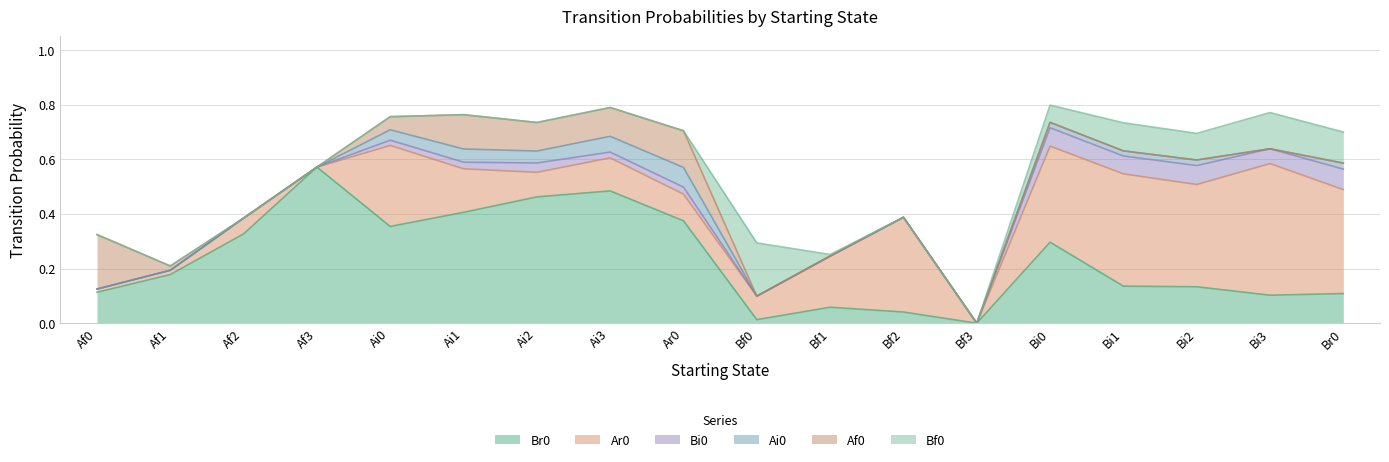

How many distinct data groups are displayed?

6